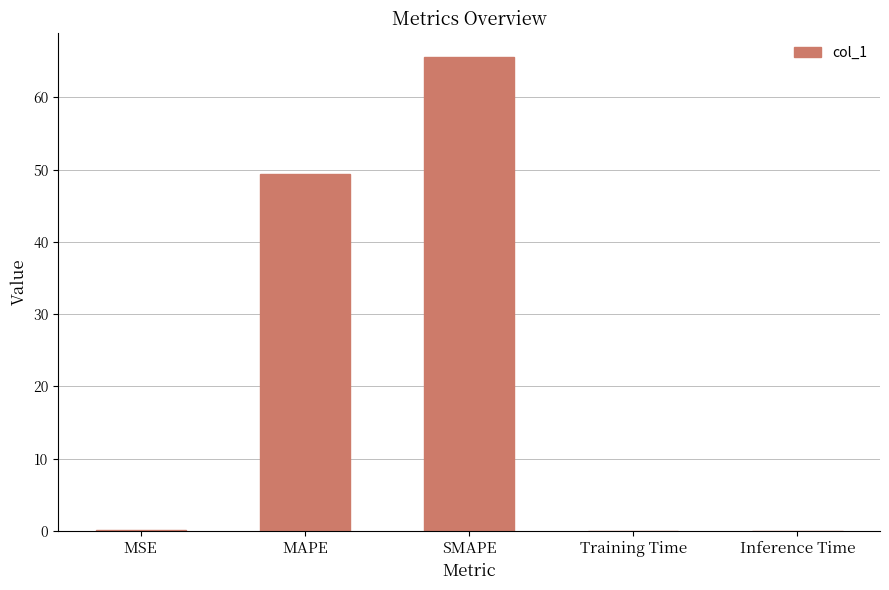

What is the change in value from MSE to SMAPE?

+65.5